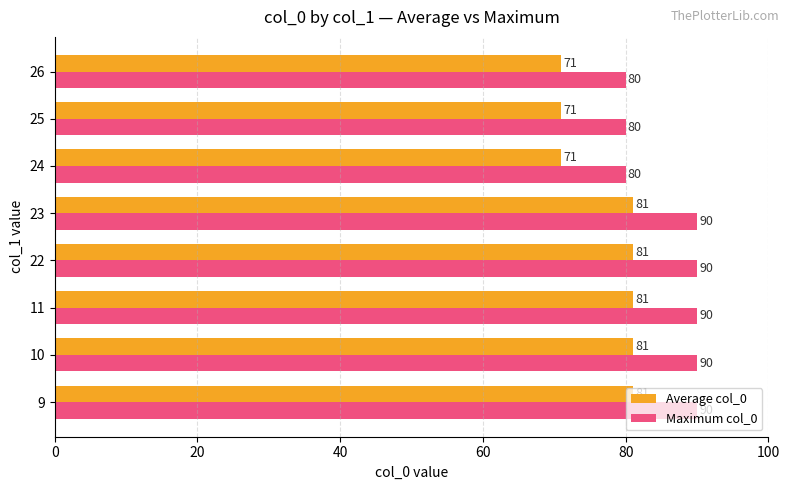

What is the maximum value for Maximum col_0?

90